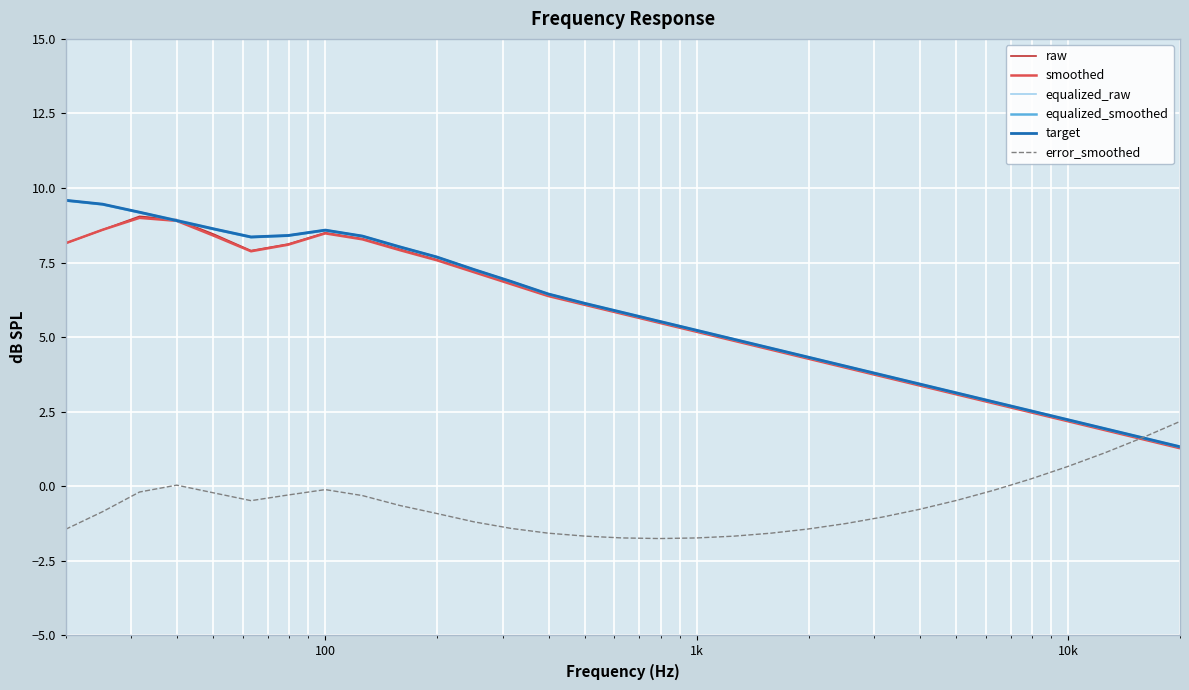

What is the maximum value for error_smoothed?

2.2